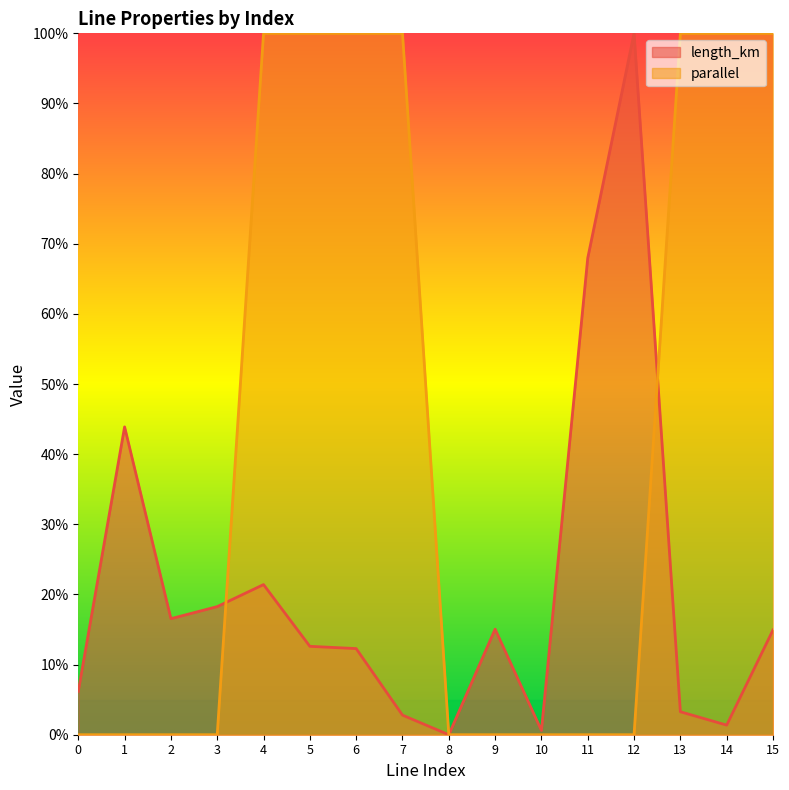

Is the value of parallel at 9 greater than the value of length_km at 13?

No